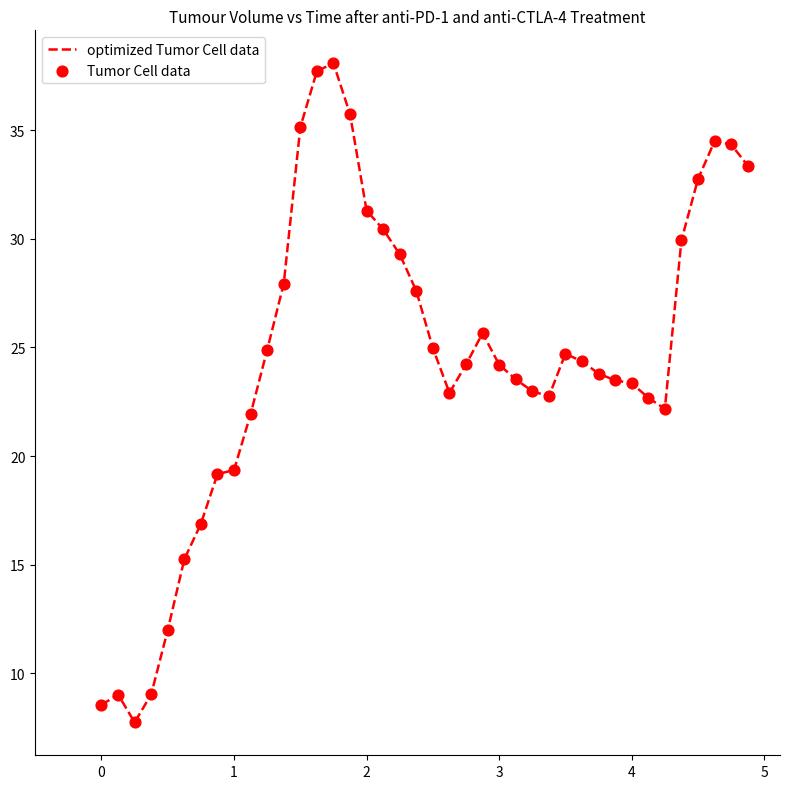

What is the maximum value shown in the chart?

38.1